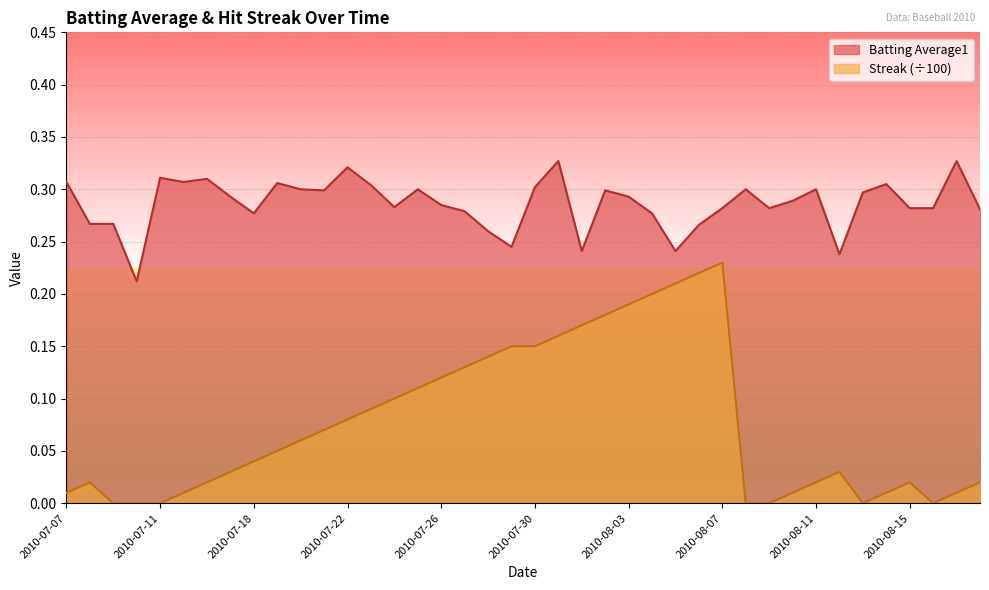

True or false: Streak and Batting Average1 intersect in this chart.

False